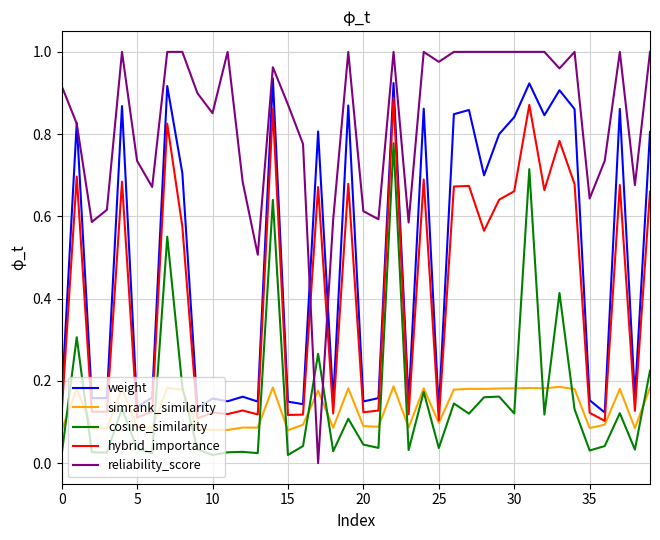

Which series ends up on top after the final intersection of reliability_score and simrank_similarity?

reliability_score